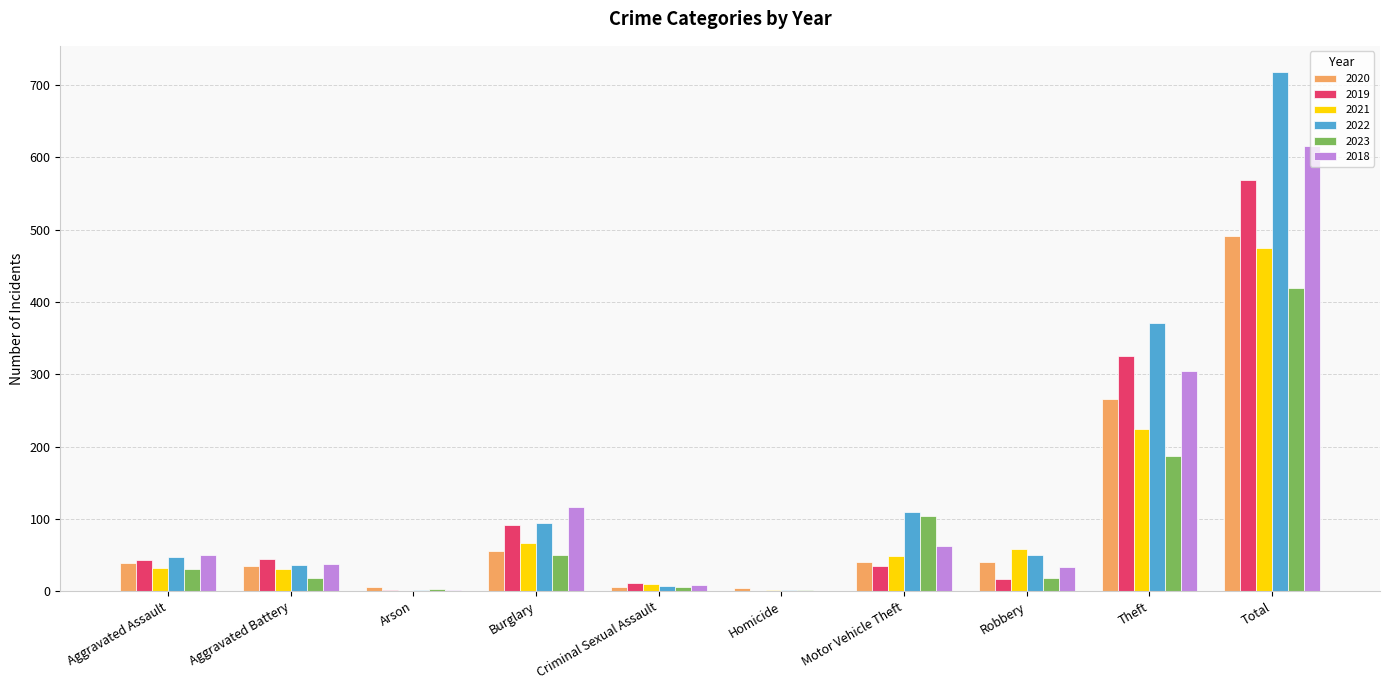

What is the sum of the 2023 values at Theft and Aggravated Assault?

218